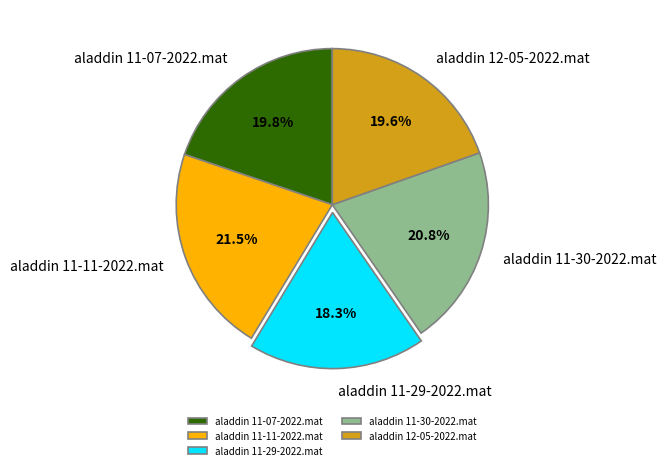

Does aladdin 11-30-2022.mat represent more than half of the total?

No